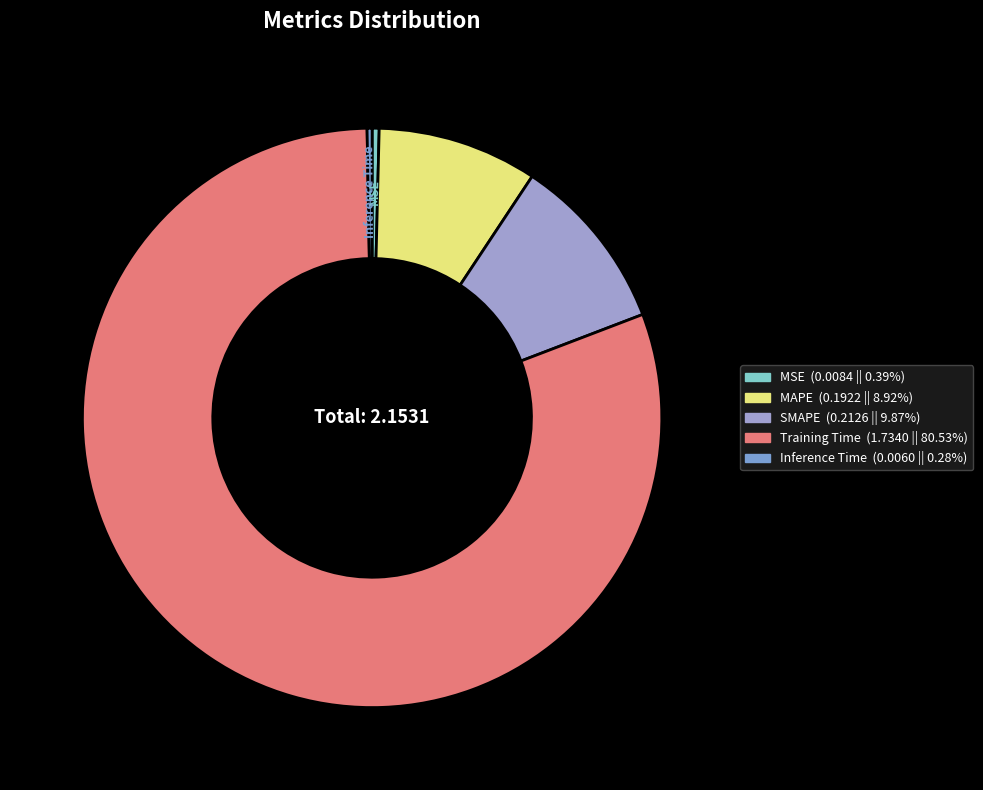

Does any single category account for the majority?

Yes